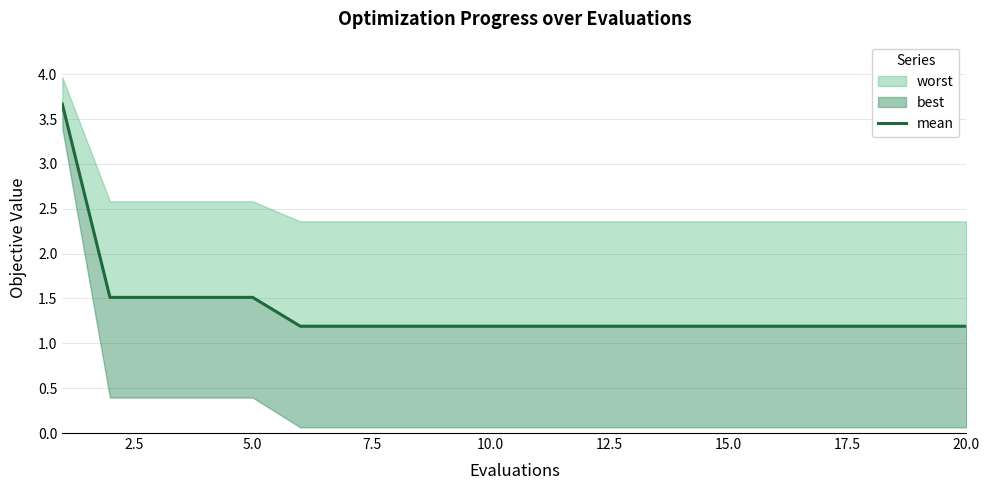

What is the average value?

1.4